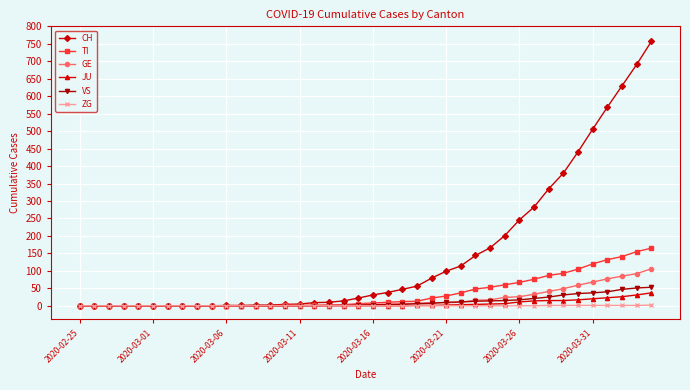

What is the average value of the JU series?

6